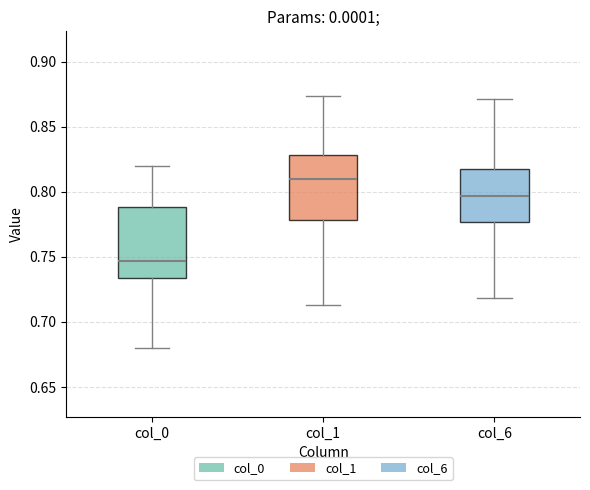

Reading left to right, read every box against the y-axis: the position of its median line, the range the box covers, and the ends of its whiskers. The values are not printed on the chart, so give them approximately, as read against the axis.

col_0: median 0.745, box 0.735 to 0.790, whiskers 0.680 to 0.820
col_1: median 0.810, box 0.780 to 0.830, whiskers 0.715 to 0.875
col_6: median 0.795, box 0.775 to 0.815, whiskers 0.720 to 0.870